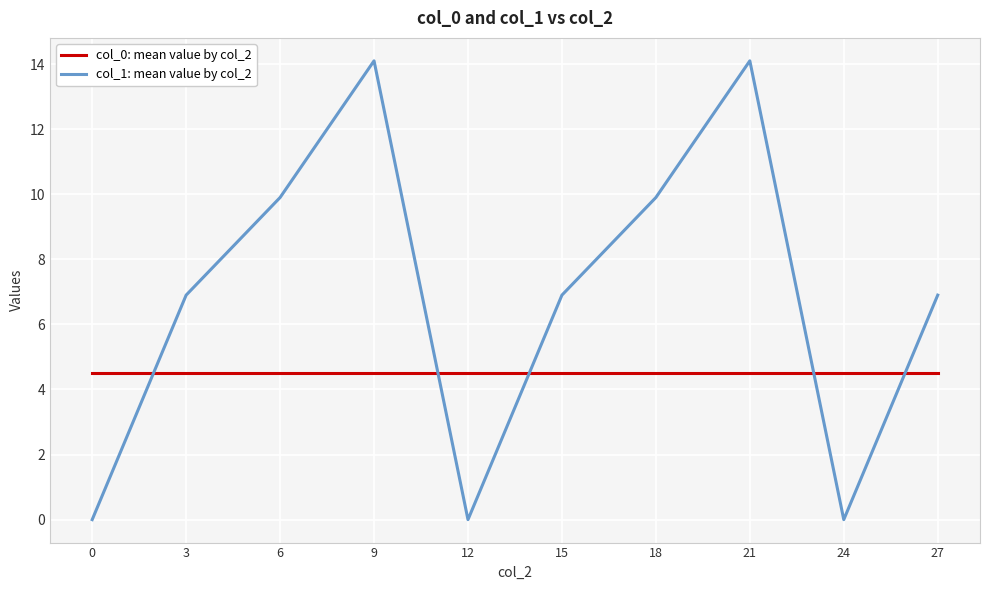

Which series has the largest range (max minus min)?

col_1: mean value by col_2